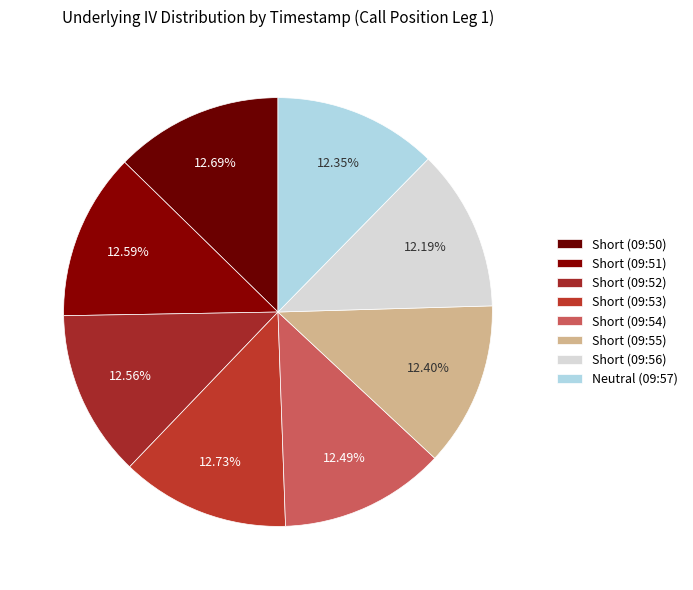

How many segments does this pie chart have?

8